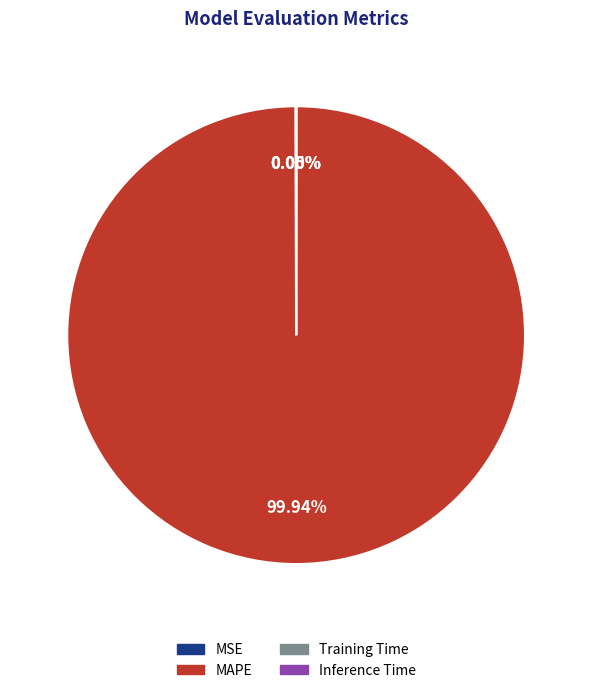

To the nearest percent, what is the average slice percentage?

25%